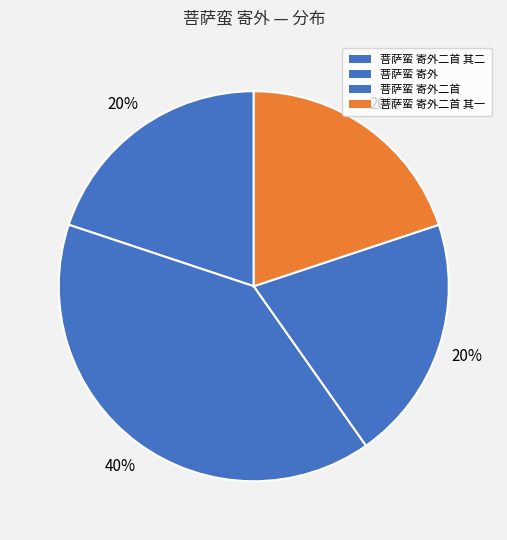

Is it true that 菩萨蛮 寄外二首 is 9% of the pie?

False